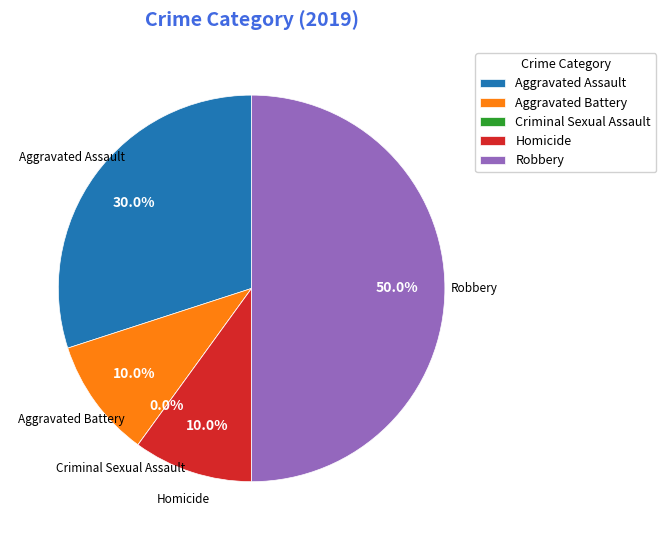

How many slices are in this pie chart?

5